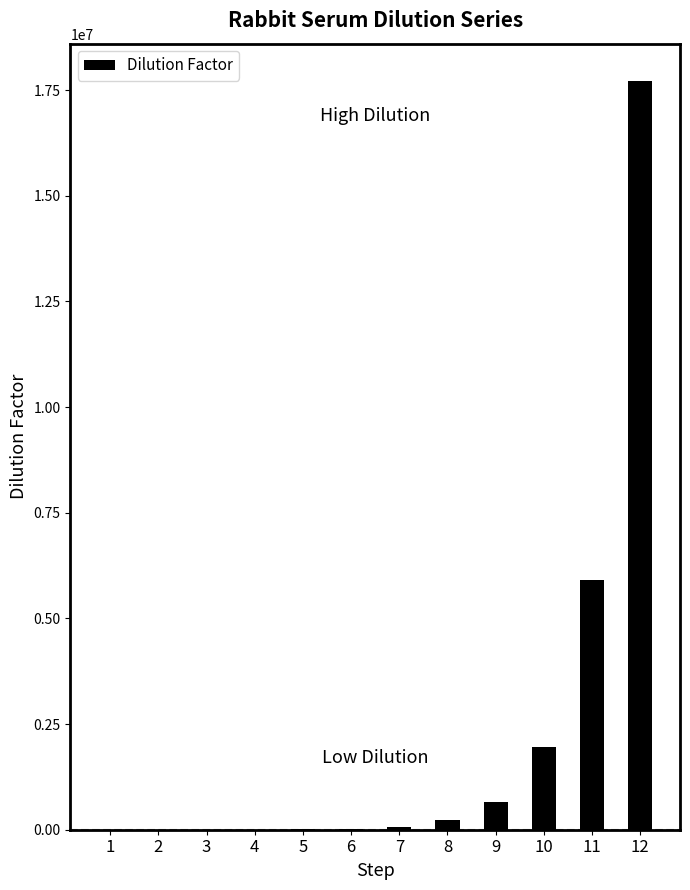

What is the average value?

2214333